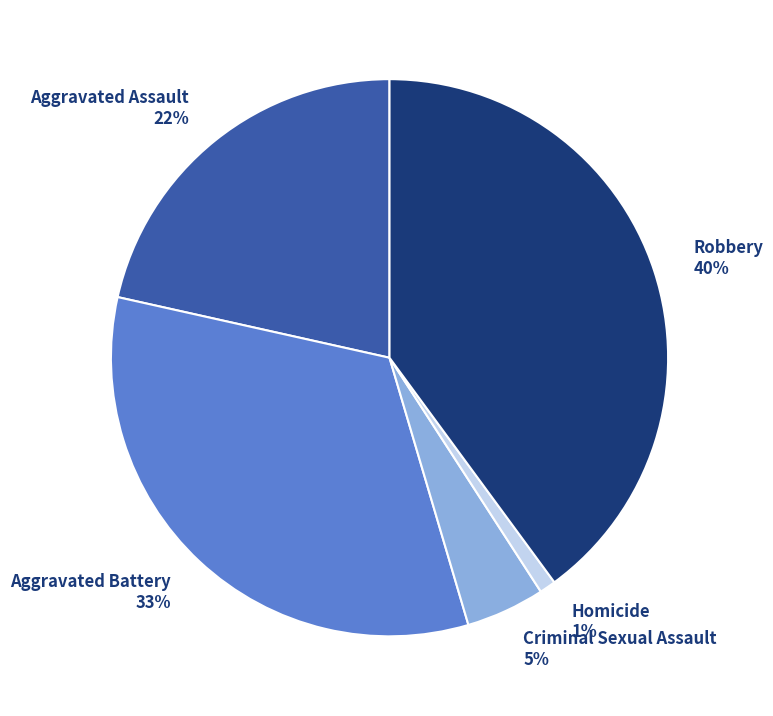

To the nearest percent, what is the difference between the largest and smallest slice percentages?

39%